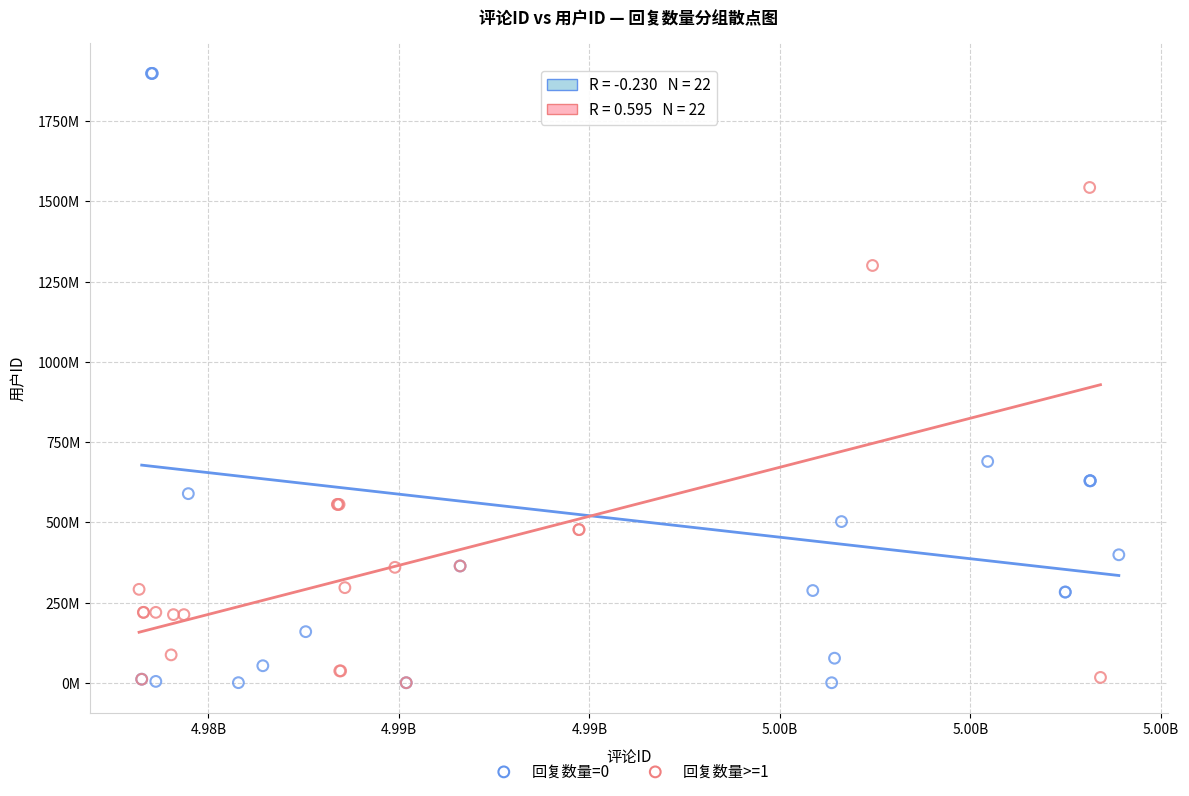

Which series has the widest spread of Y values?

回复数量=0